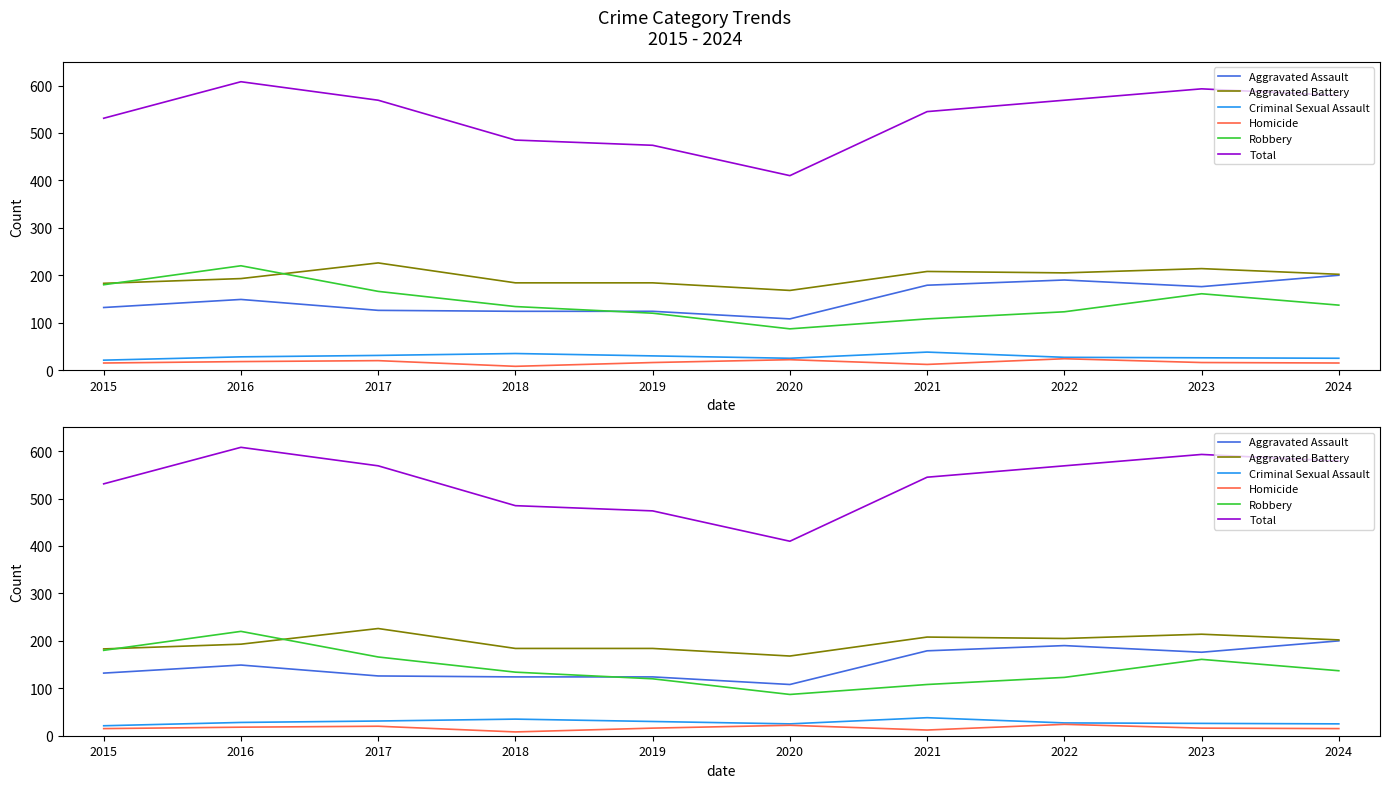

What are all the series names shown in the legend?

Aggravated Assault, Aggravated Battery, Criminal Sexual Assault, Homicide, Robbery, Total